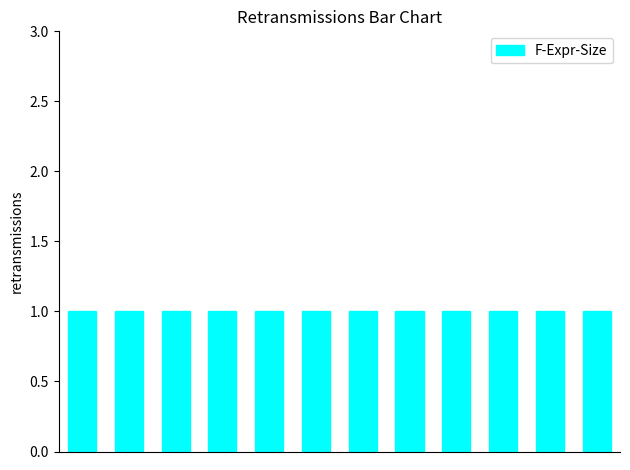

What is the value of the F-Expr-Size bar at the 11th from the left?

1